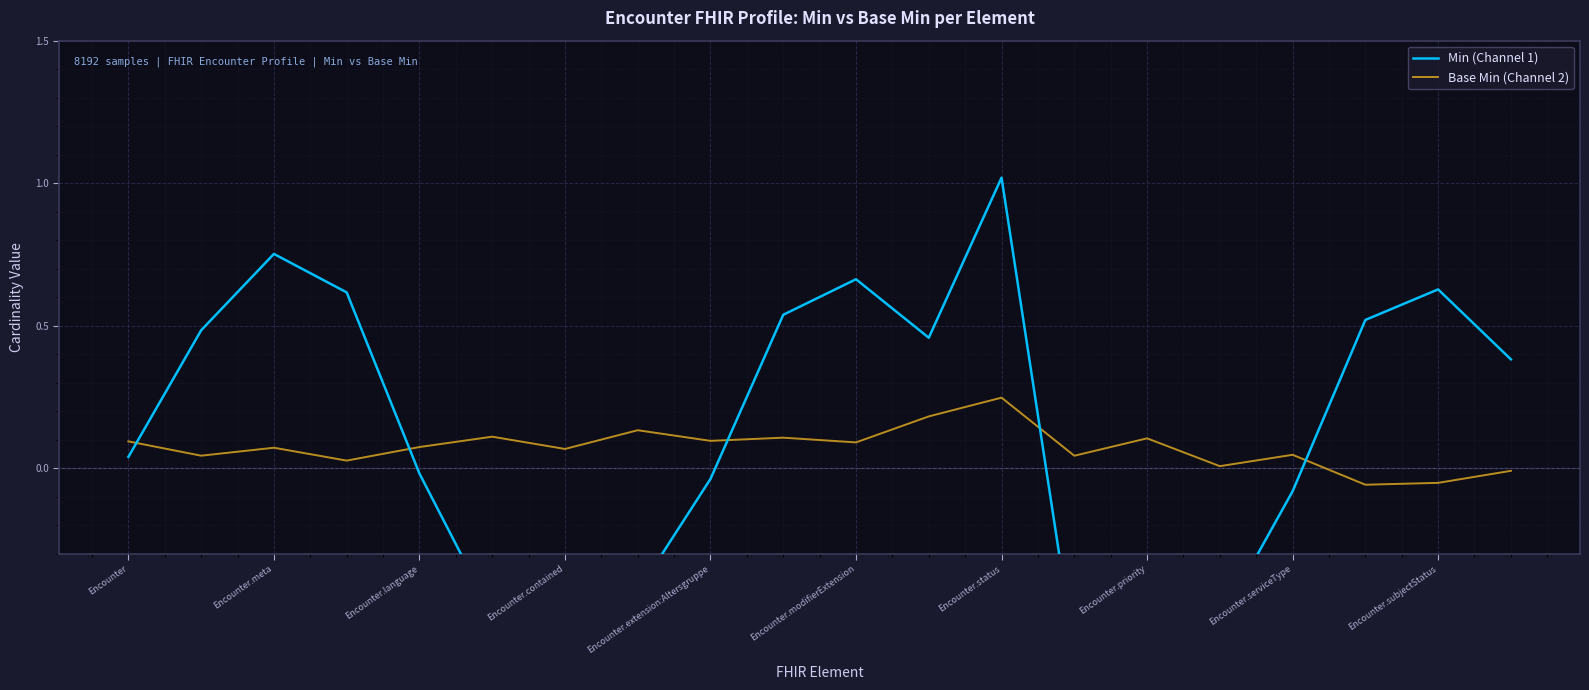

Which series has the largest range (max minus min)?

Min (Channel 1)